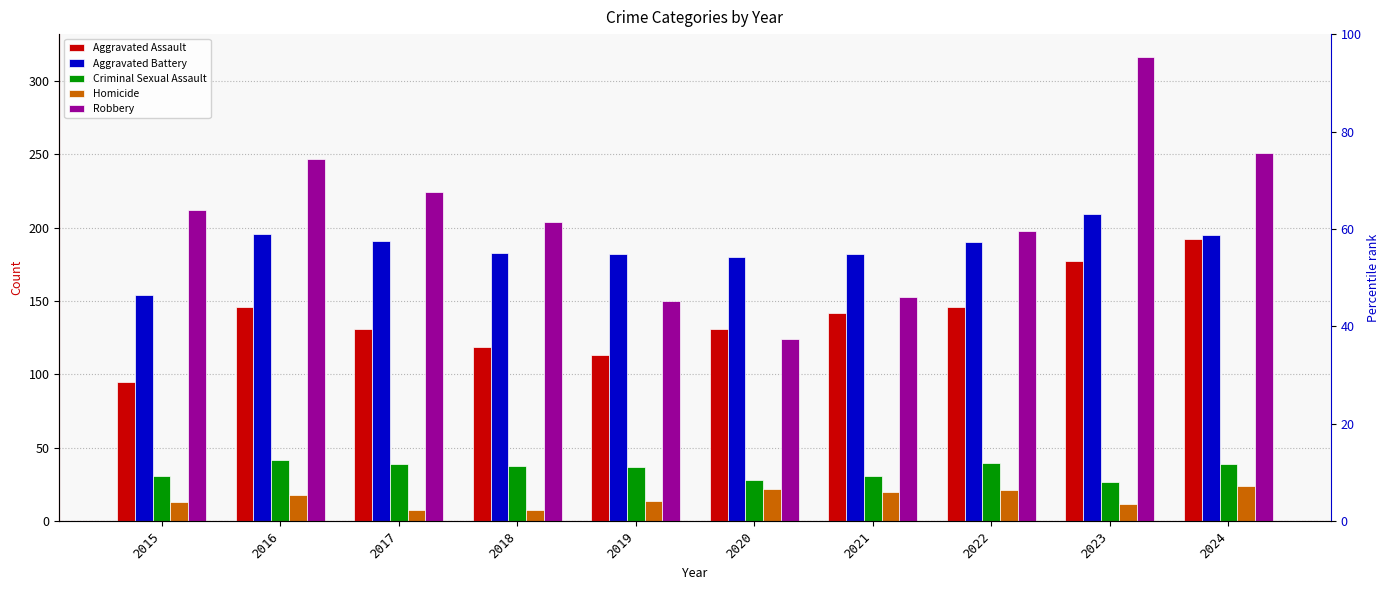

What is the difference between the second highest and minimum values in the Criminal Sexual Assault series?

13